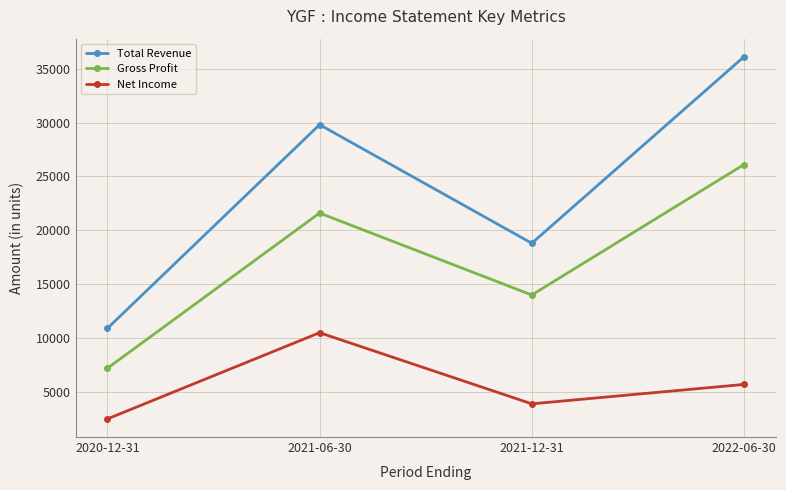

The value of Gross Profit at 2022-06-30 is 26100. True or false?

True